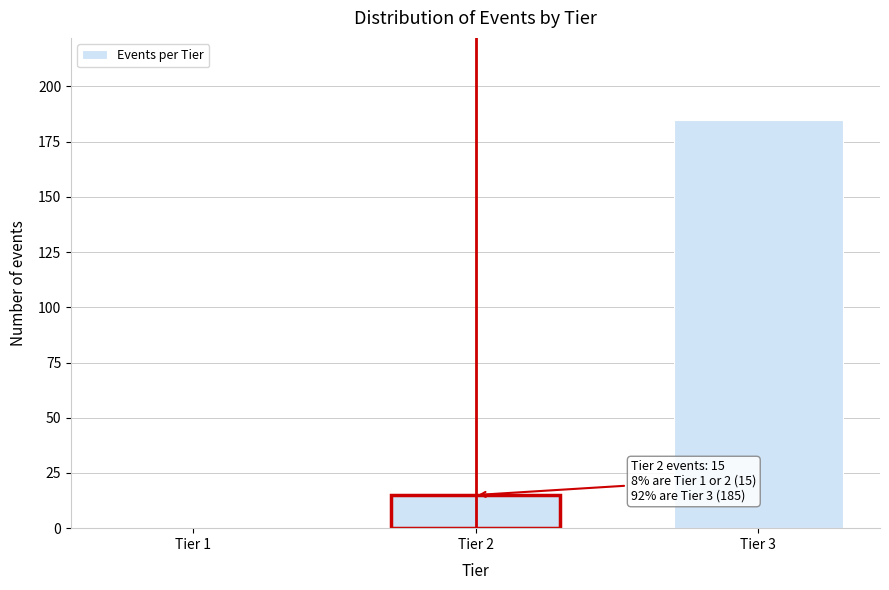

Reading left to right, transcribe all the data shown in this chart.

Tier 1=0	Tier 2=15	Tier 3=185